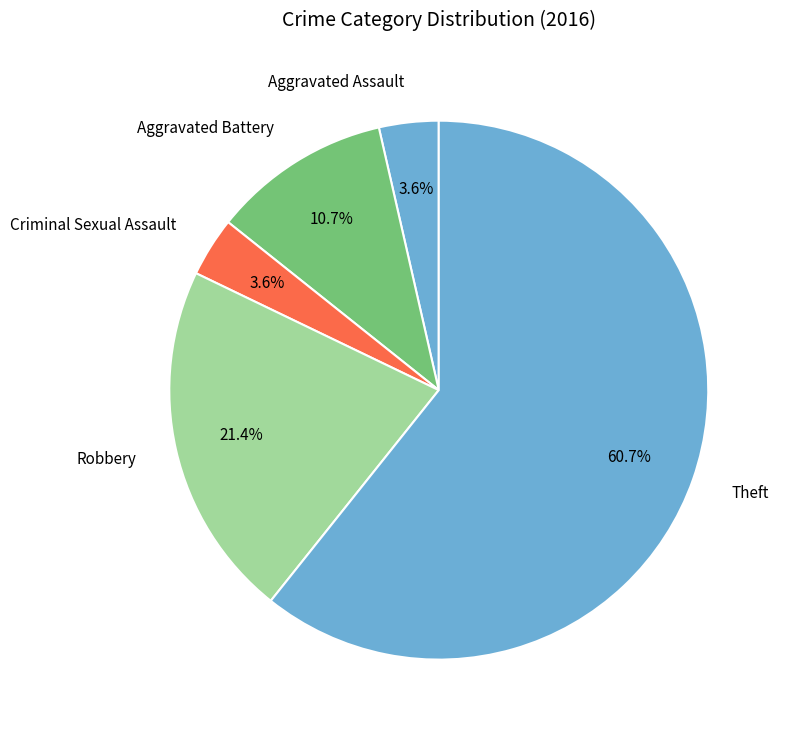

True or false: Aggravated Assault accounts for 4% of the total.

True